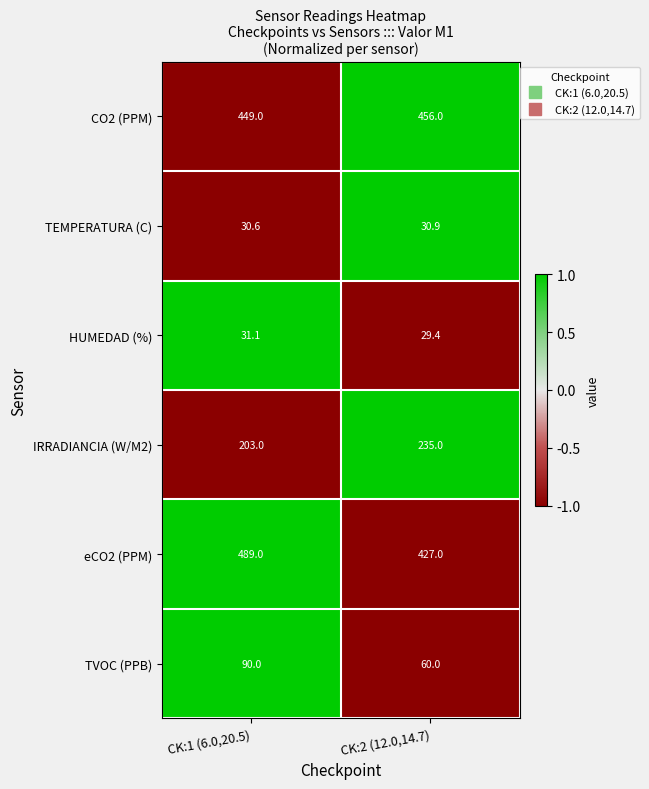

Count the number of categories in the chart.

2